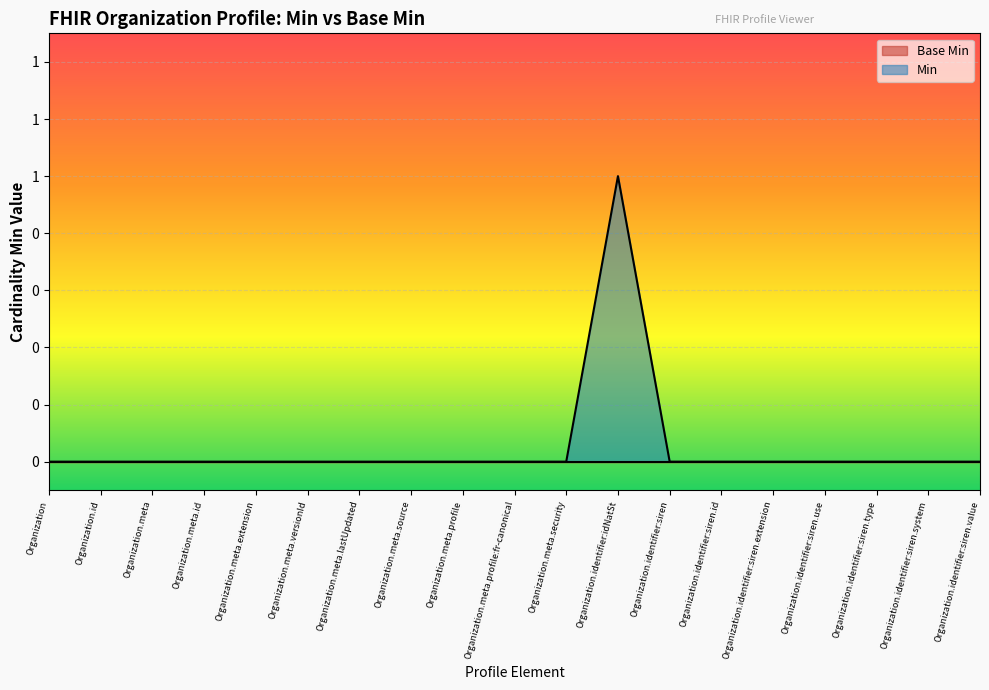

Which category has the lowest value across all series?

Organization